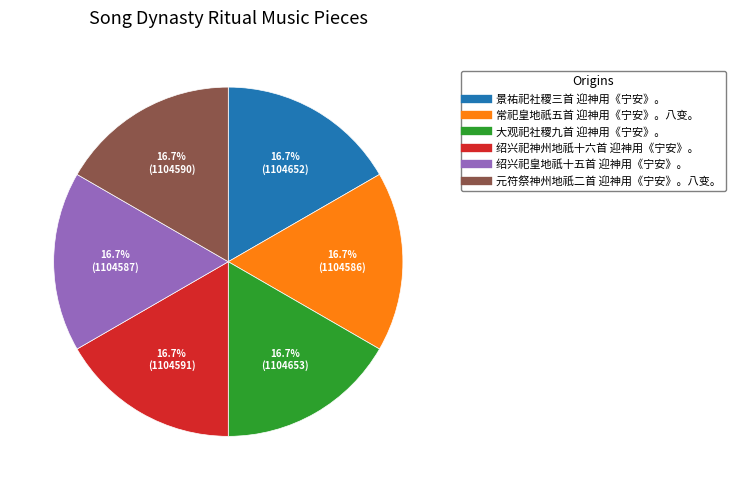

Combined, what portion of the pie is 常祀皇地祇五首 迎神用《宁安》。八变。 and 大观祀社稷九首 迎神用《宁安》。?

33.3%